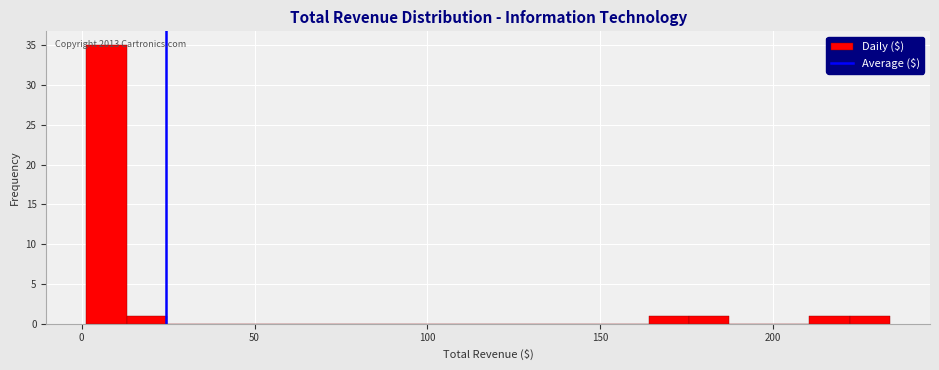

Around what value on the x-axis is the tallest bar? Give the approximate position of its centre, as read against the axis.

5